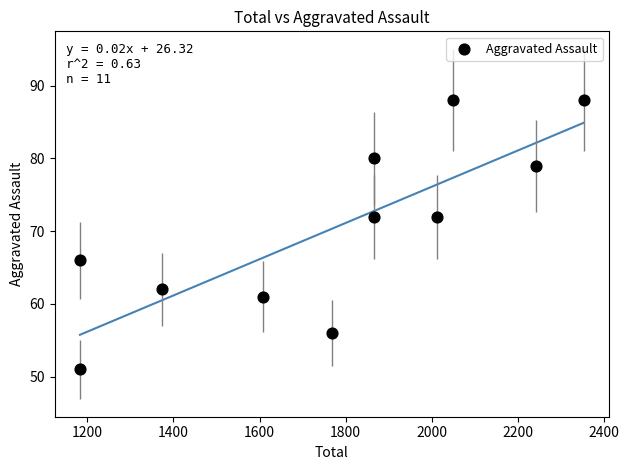

What is the average Y value?

70